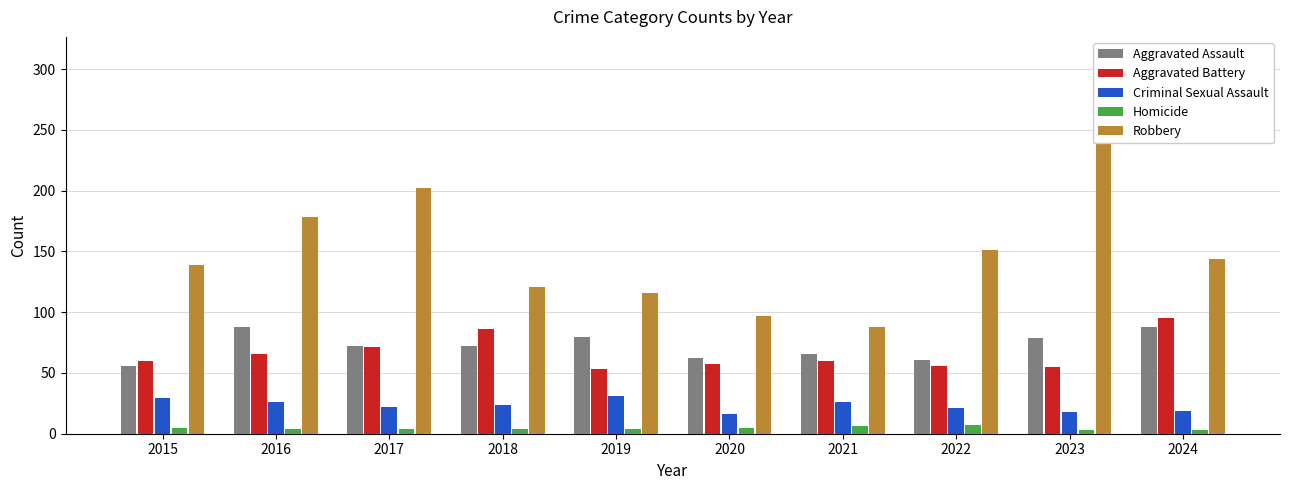

What is the difference between the maximum and minimum values in the Aggravated Assault series?

32